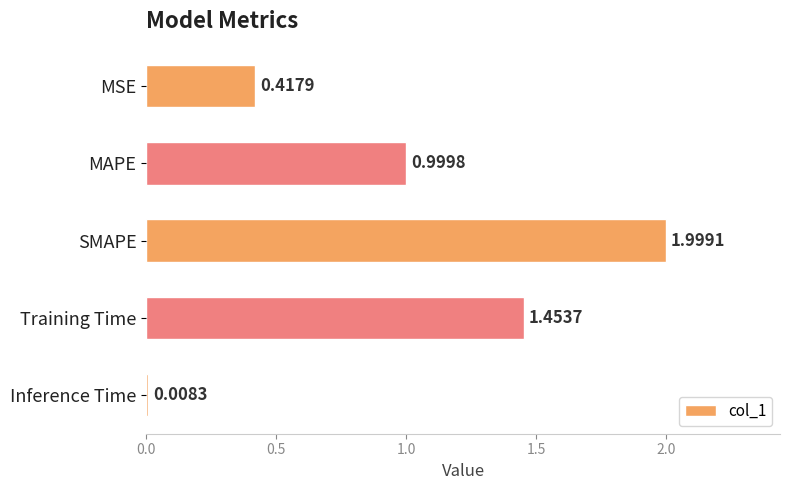

What is the change in value from MAPE to Training Time?

+0.5